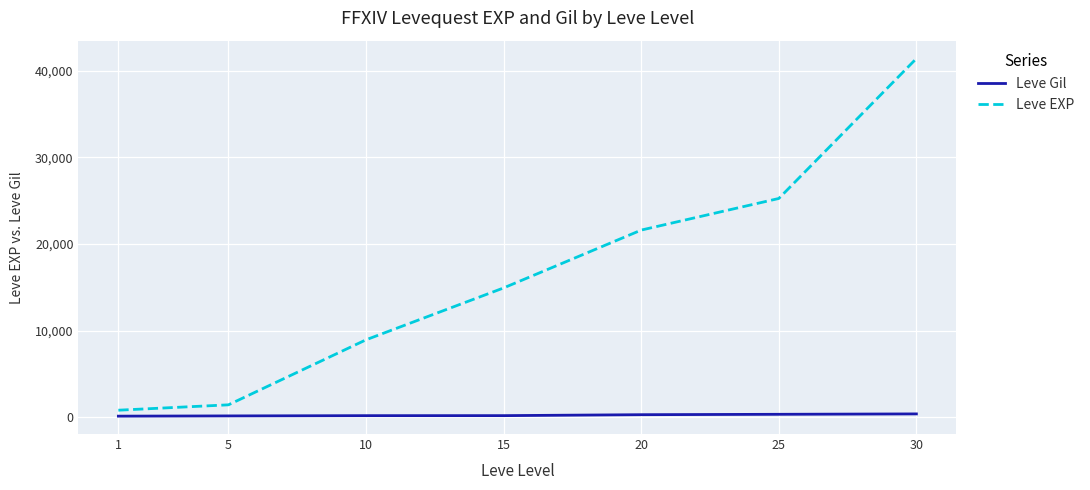

True or false: Leve Gil and Leve EXP intersect in this chart.

False